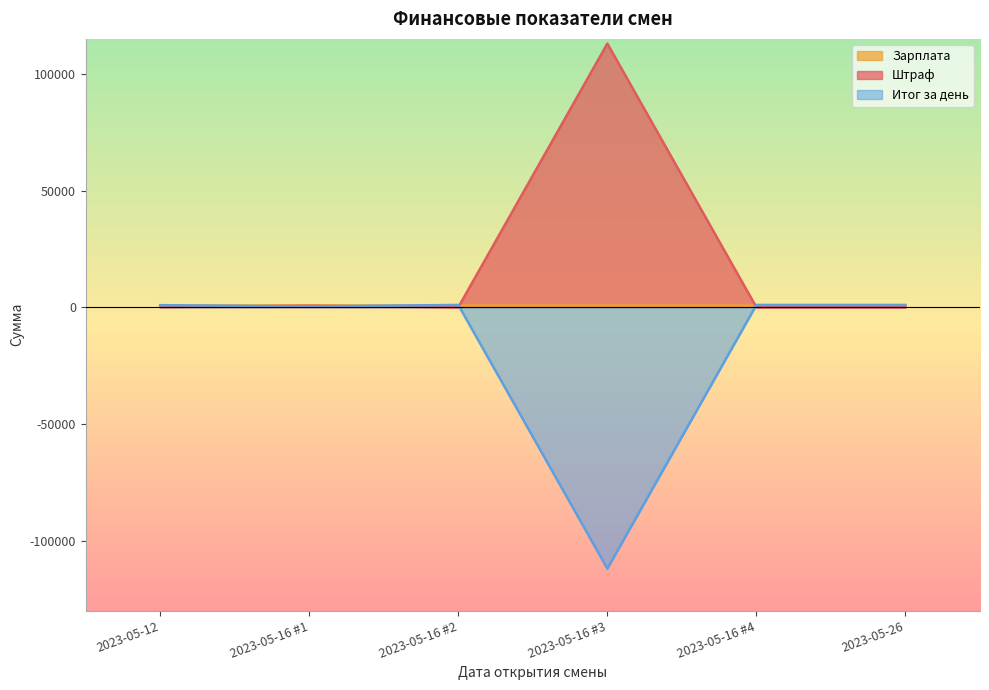

Which series has the largest range (max minus min)?

Штраф